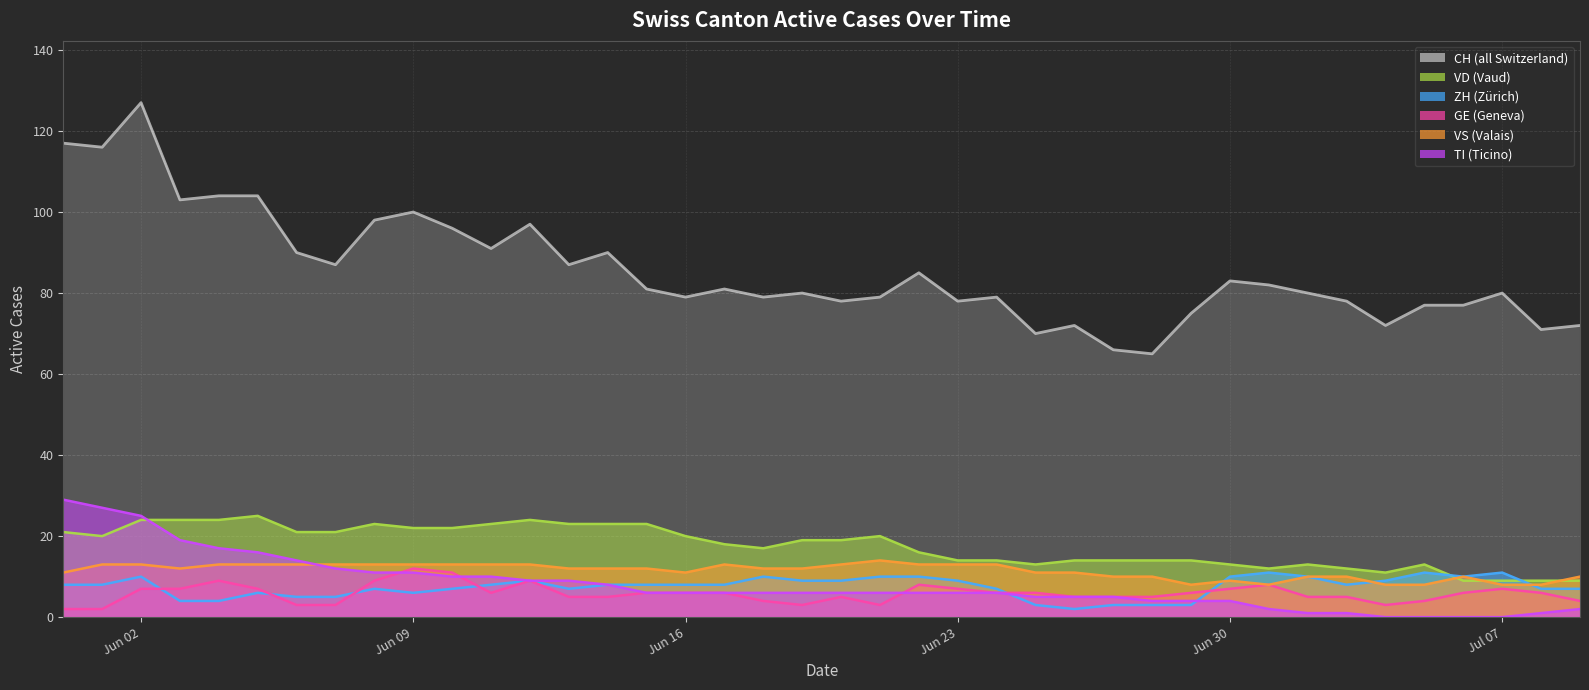

Which series ends up on top after the final intersection of TI and ZH?

ZH